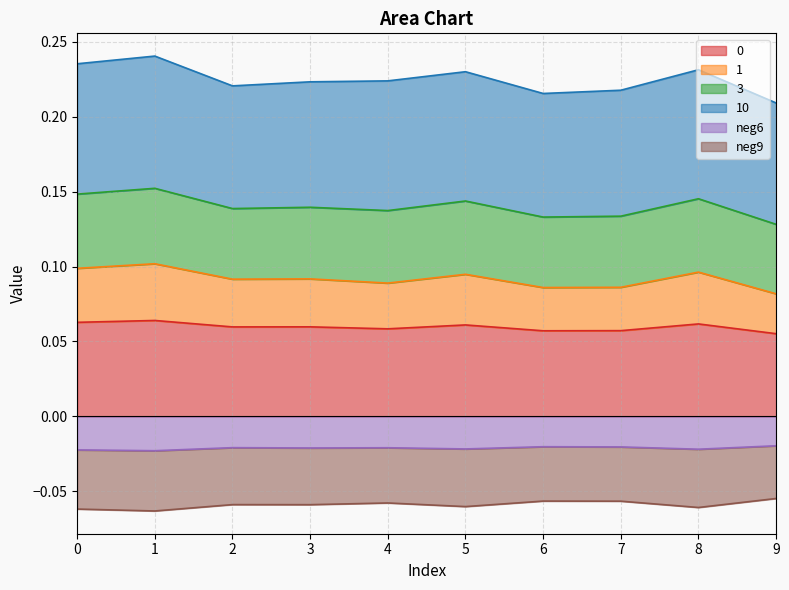

What value does the 0 series have at 9?

0.1